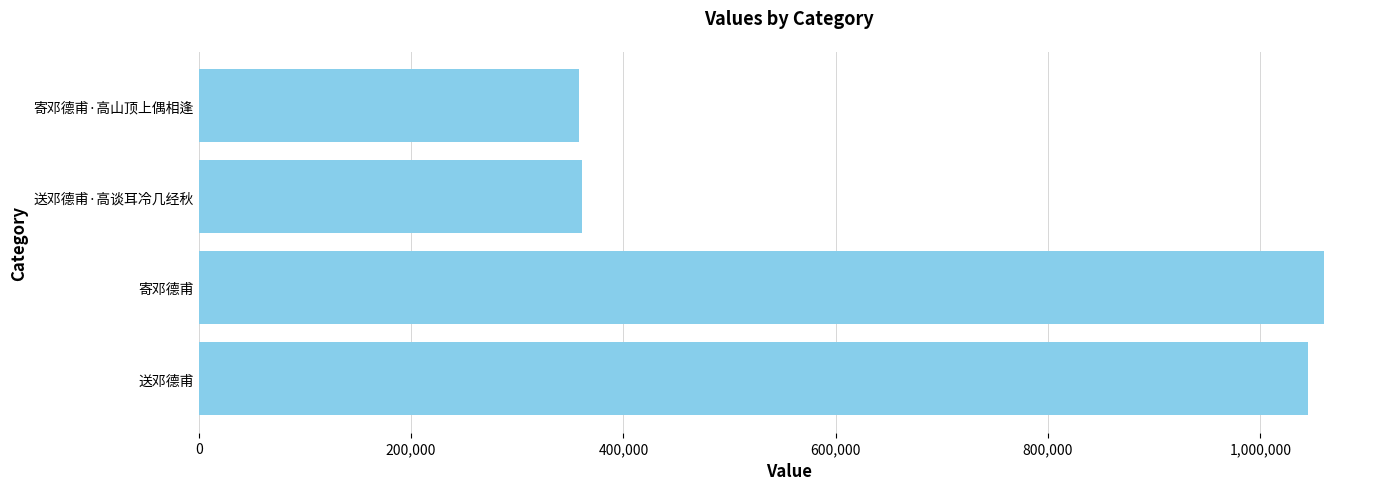

Between 寄邓德甫 and 寄邓德甫·高山顶上偶相逢, which is larger?

寄邓德甫